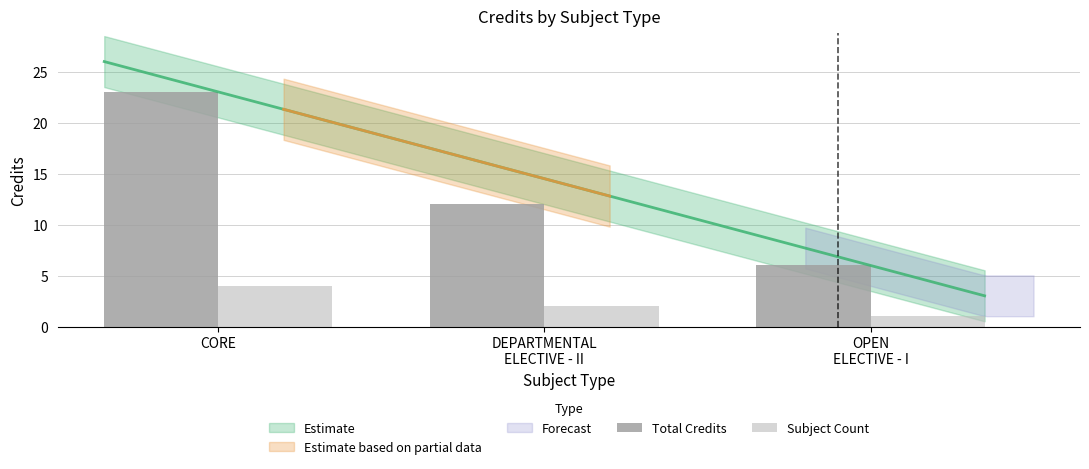

At which category is the sum across all series the highest?

CORE